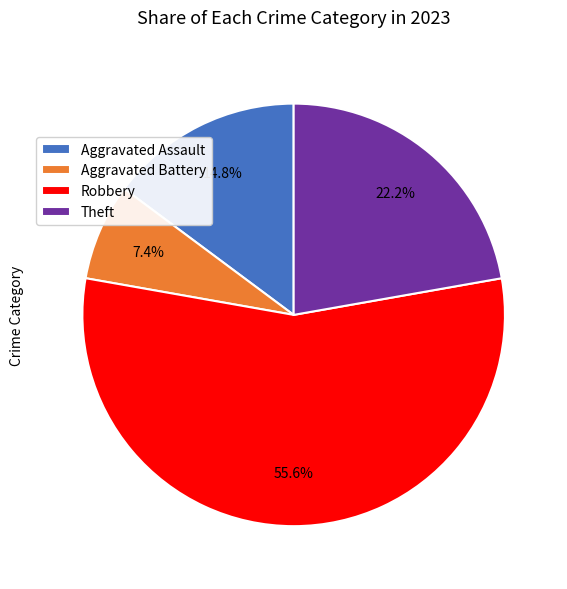

How many slices are in this pie chart?

4